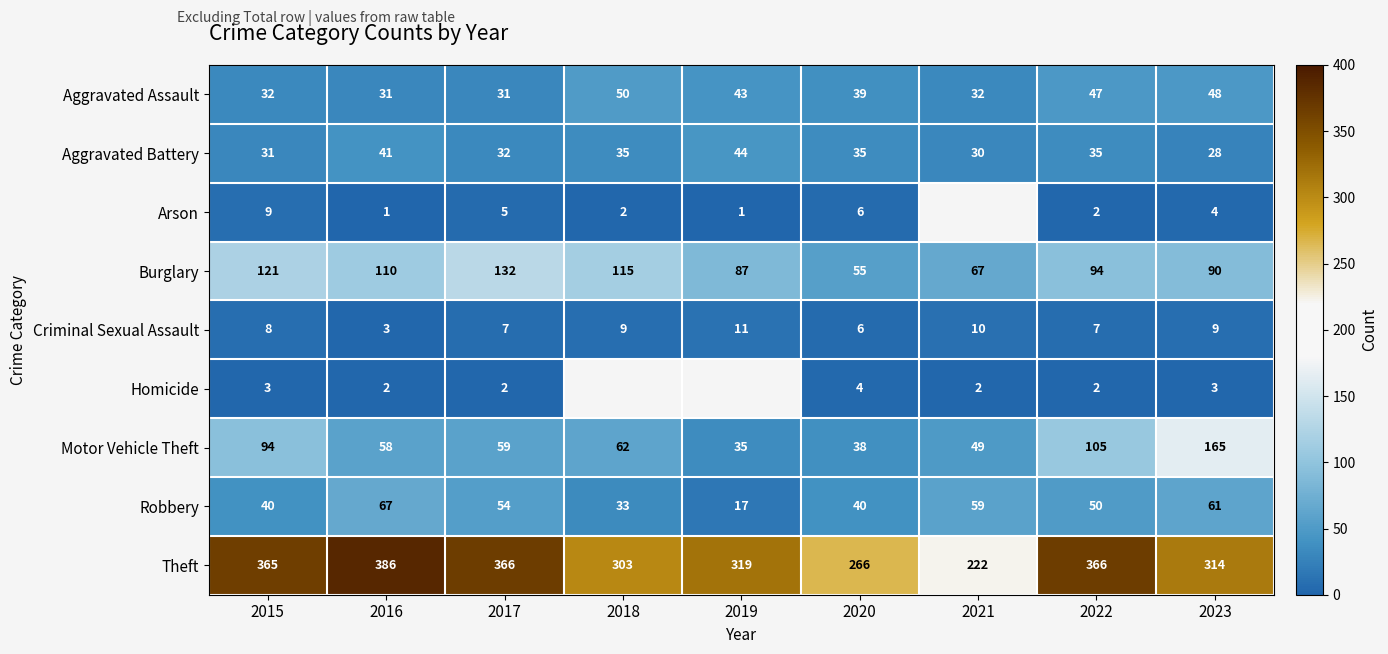

Is the value of Theft at 2017 greater than the value of Criminal Sexual Assault at 2020?

Yes